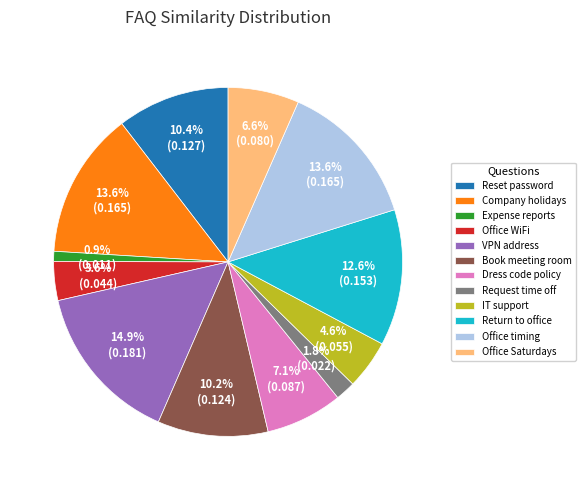

Does Office Saturdays account for over 50% of the chart?

No